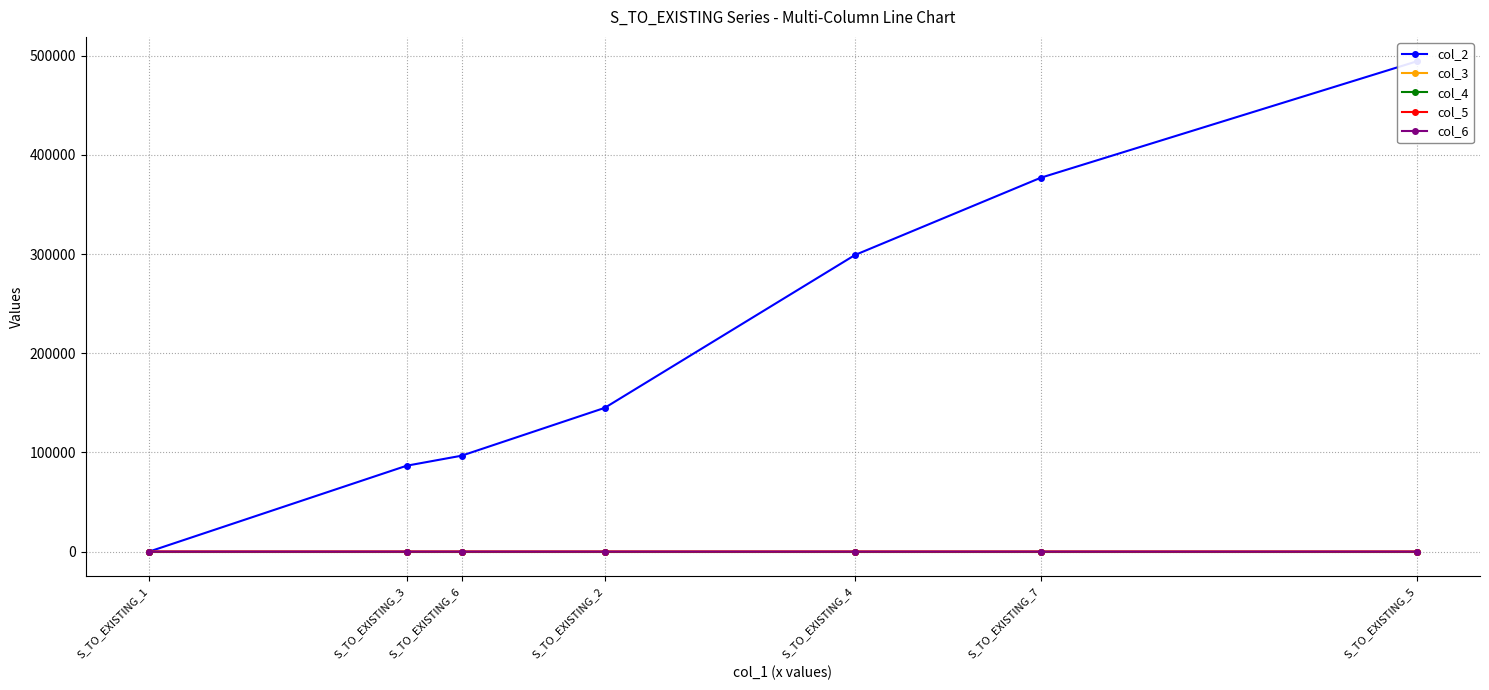

Read the col_5 value at S_TO_EXISTING_4.

0.3